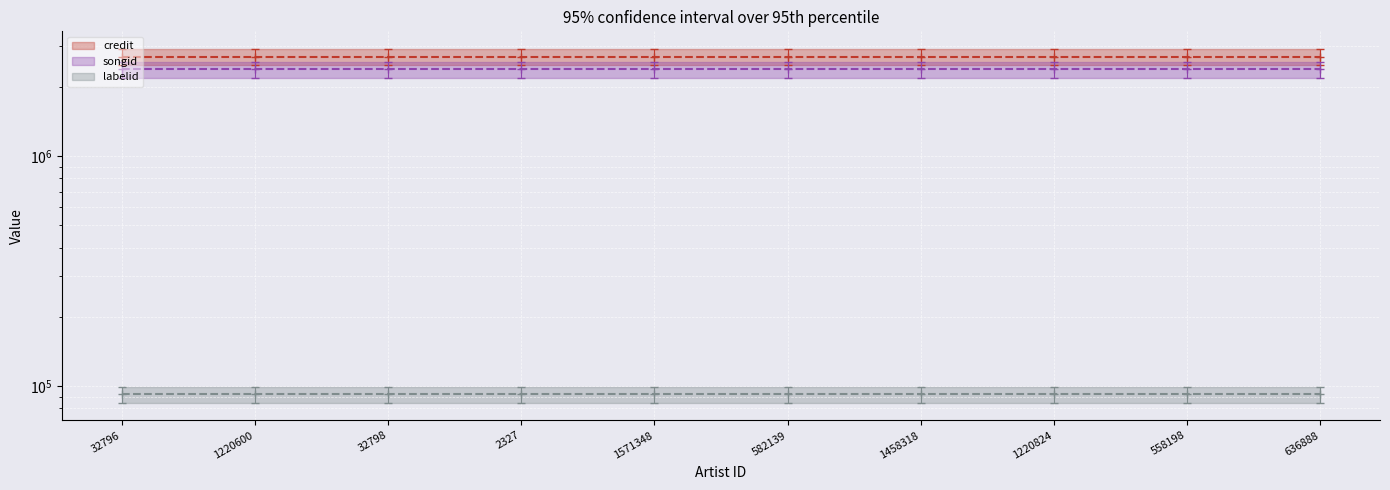

True or false: credit (mean) has more than 2 points higher than both neighbors.

False